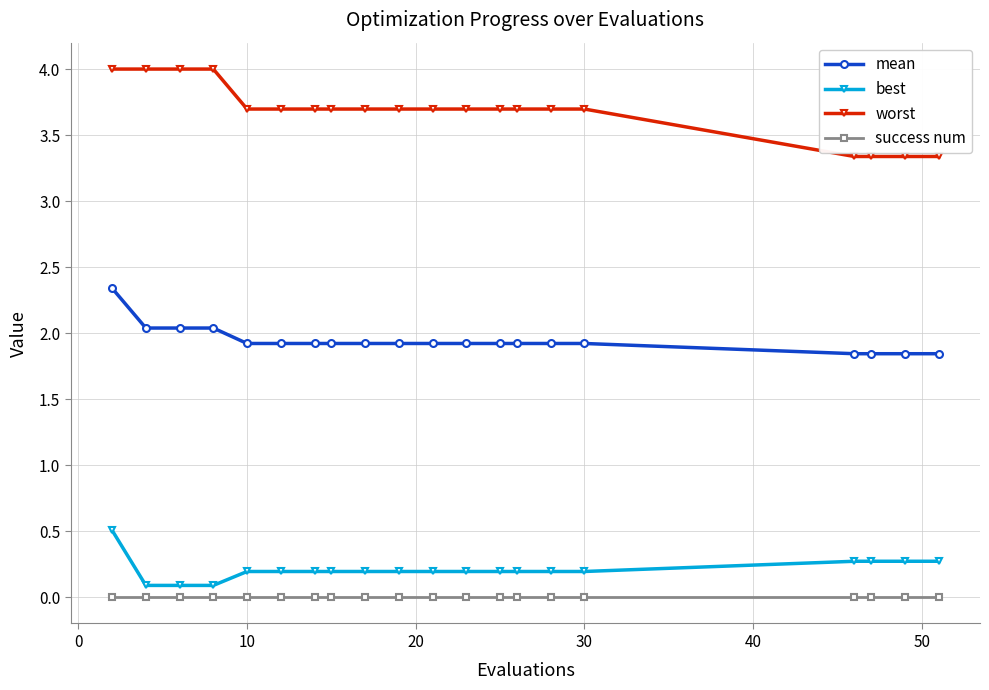

Which series has the widest spread of values?

worst